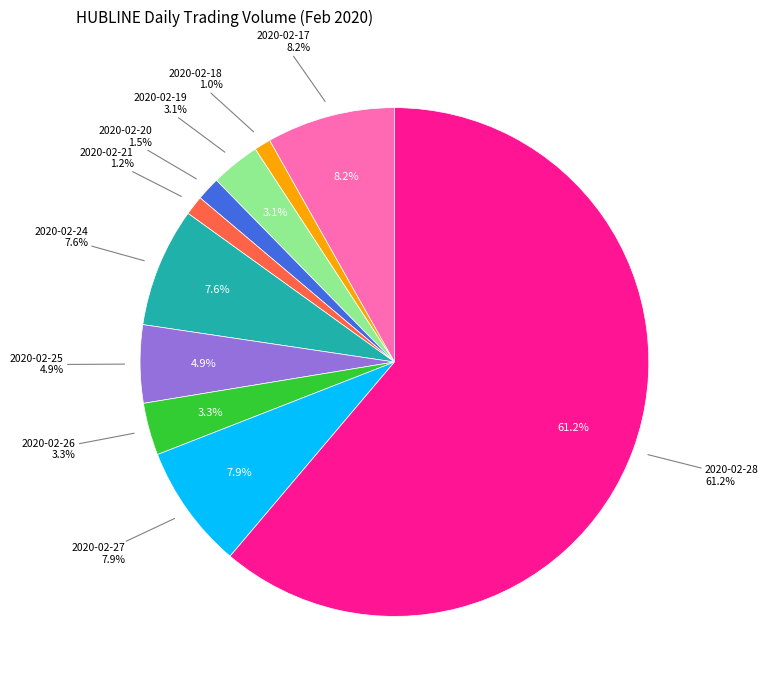

To the nearest percent, what is the combined percentage of 2020-02-17 and 2020-02-20?

10%